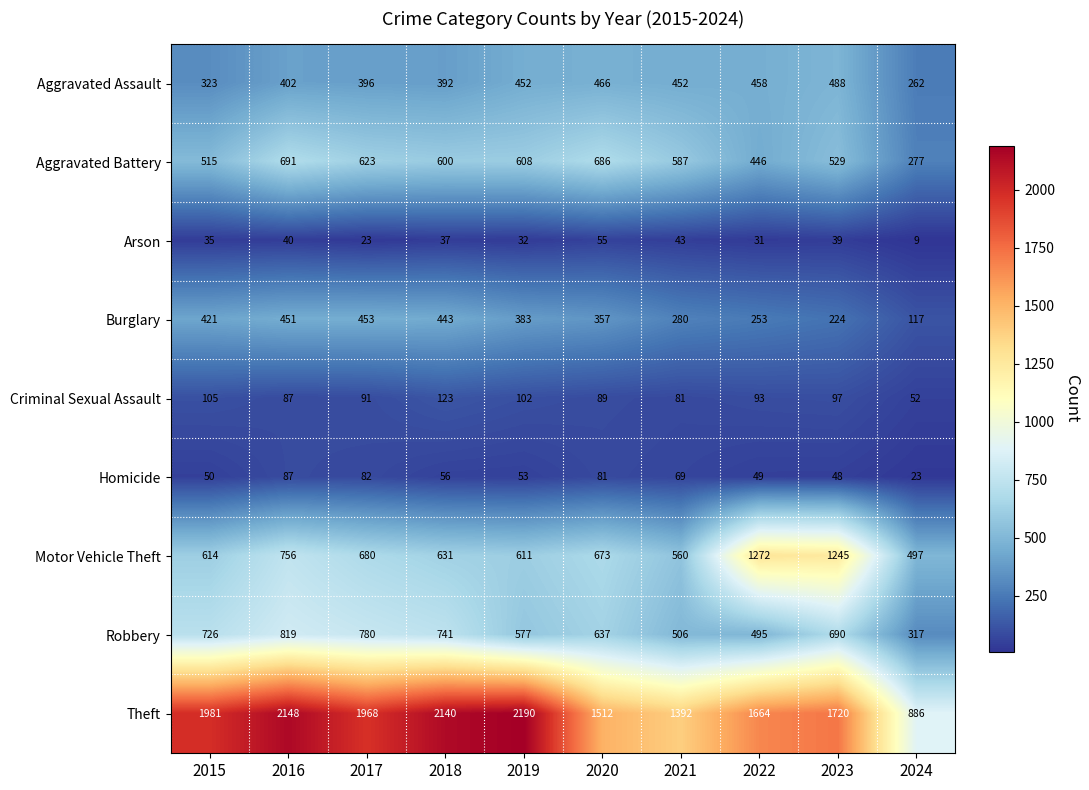

What is the greatest value displayed?

2190